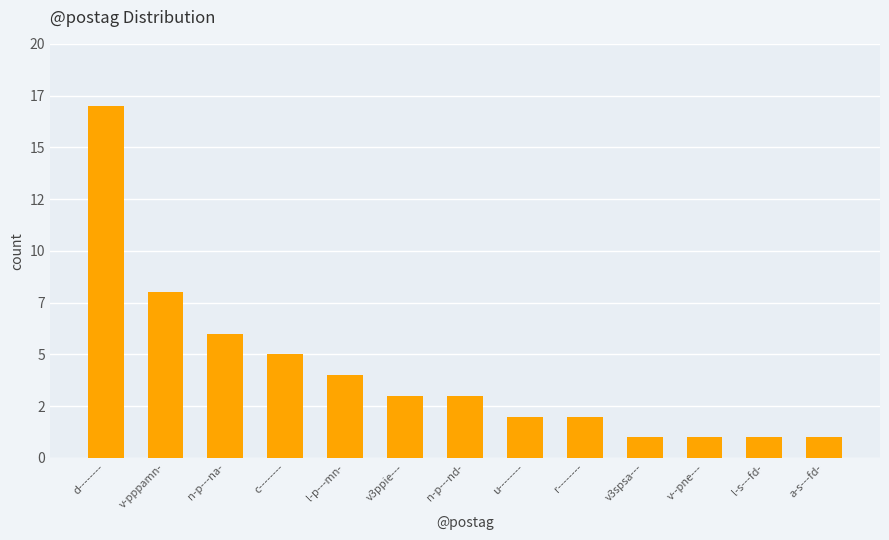

The value at l-p---mn- is 4. True or false?

True